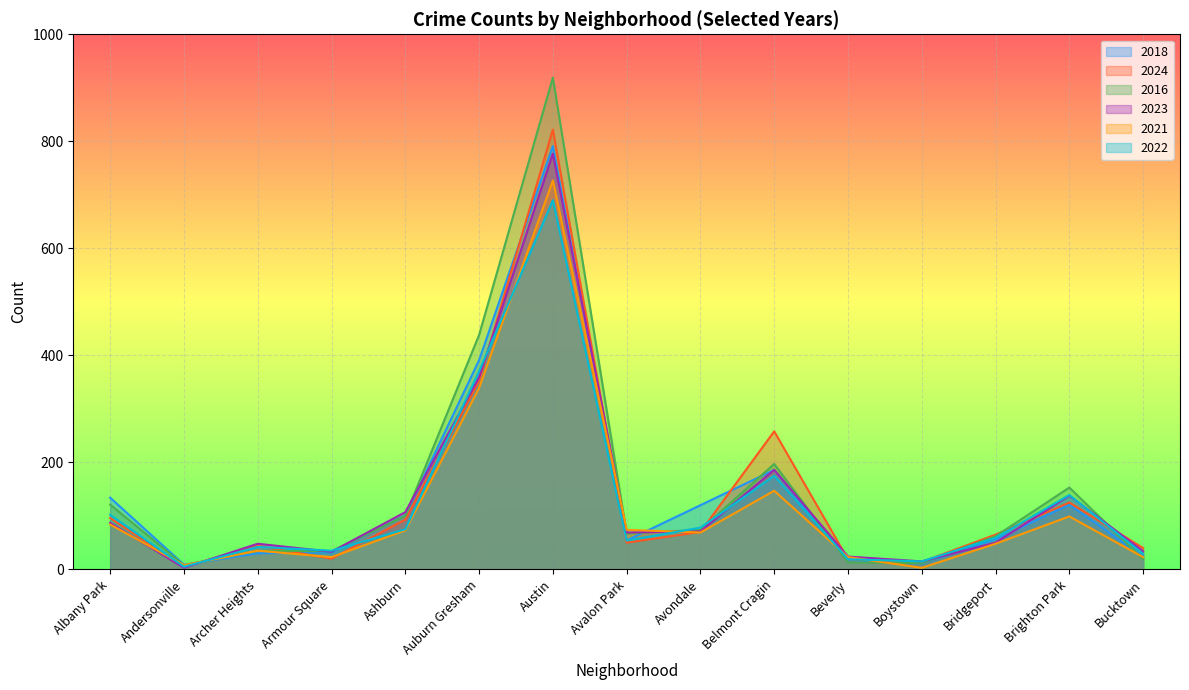

What position from the left is Avondale?

9